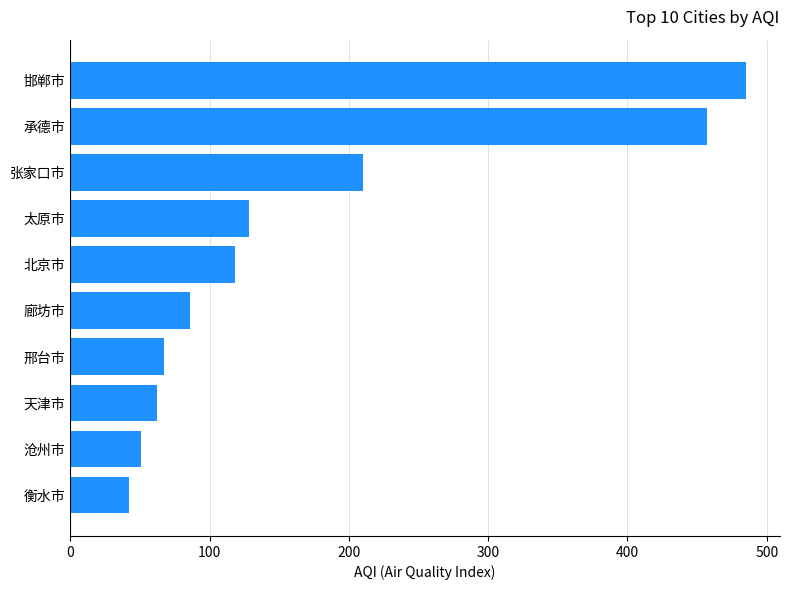

Which category has the highest value across all series?

邯郸市